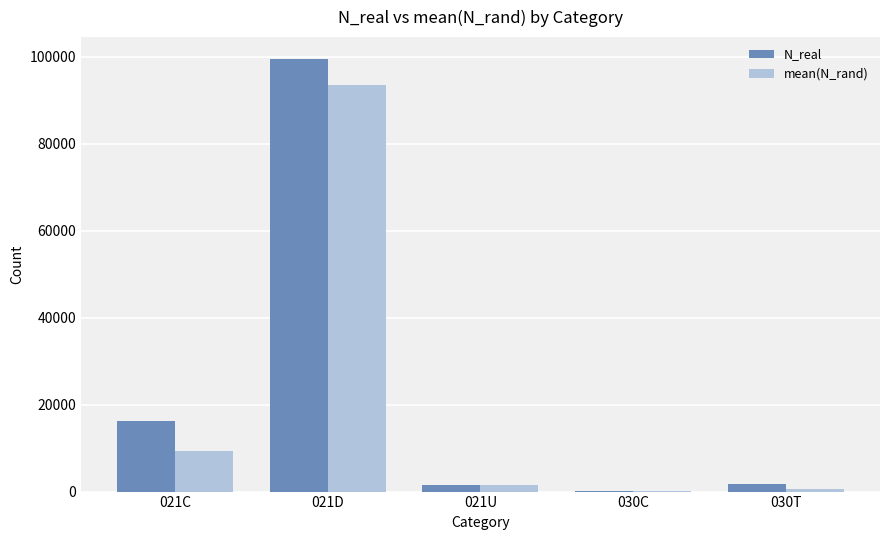

What is the maximum value shown in the chart?

99540.0